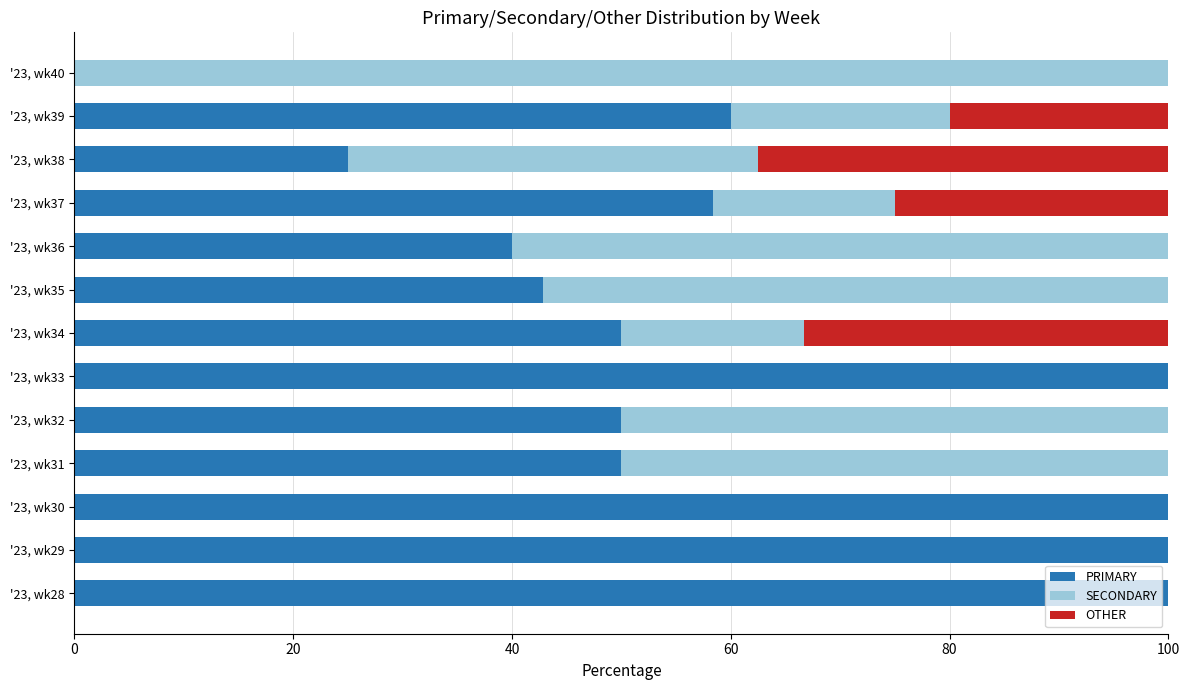

How many positive values does the PRIMARY series have?

12